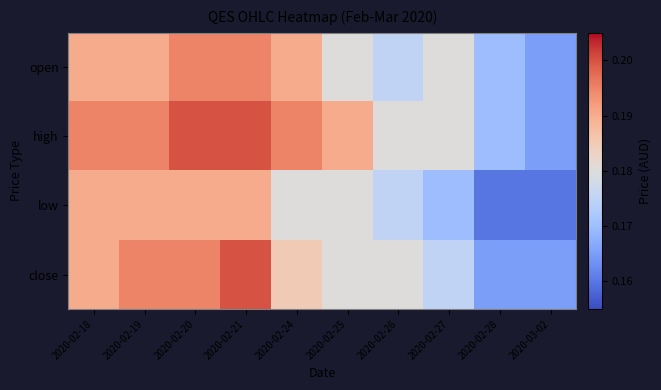

Rank the series by their maximum value, from highest to lowest.

high, close, open, low